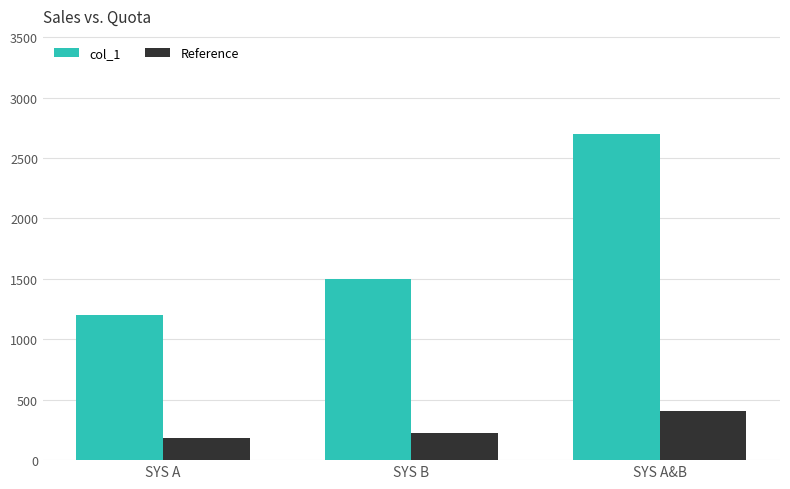

What is the difference between the maximum and minimum values in the Reference series?

225